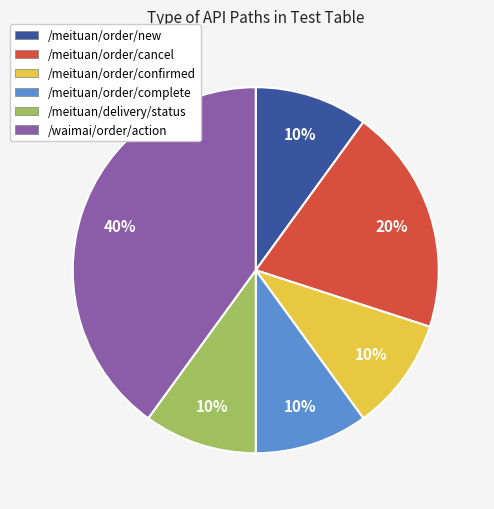

Approximately how many times larger is the value at /meituan/order/complete compared to /meituan/order/confirmed?

1.0